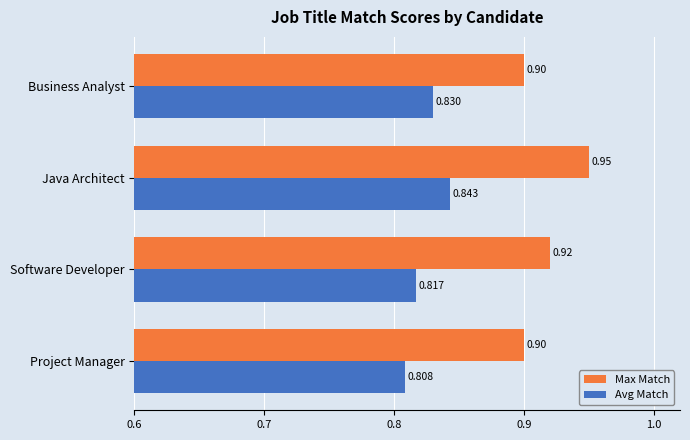

Which series has the largest range (max minus min)?

Max Match